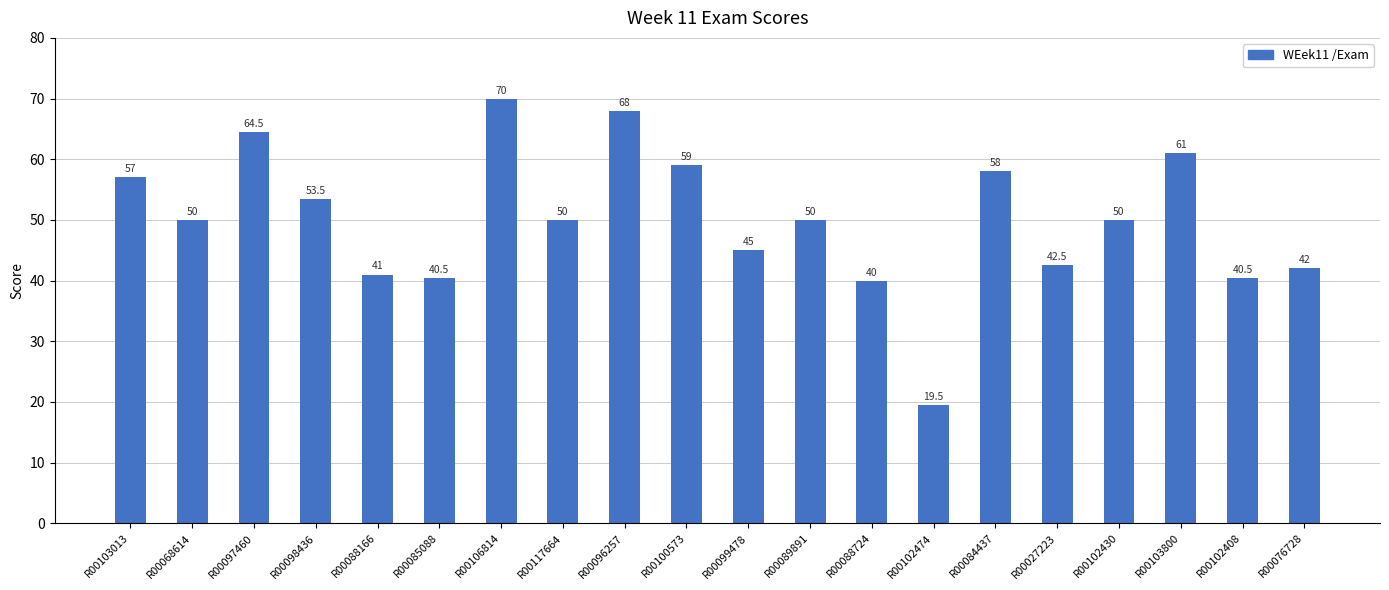

What is the label of the 7th bar from the left?

R00106814